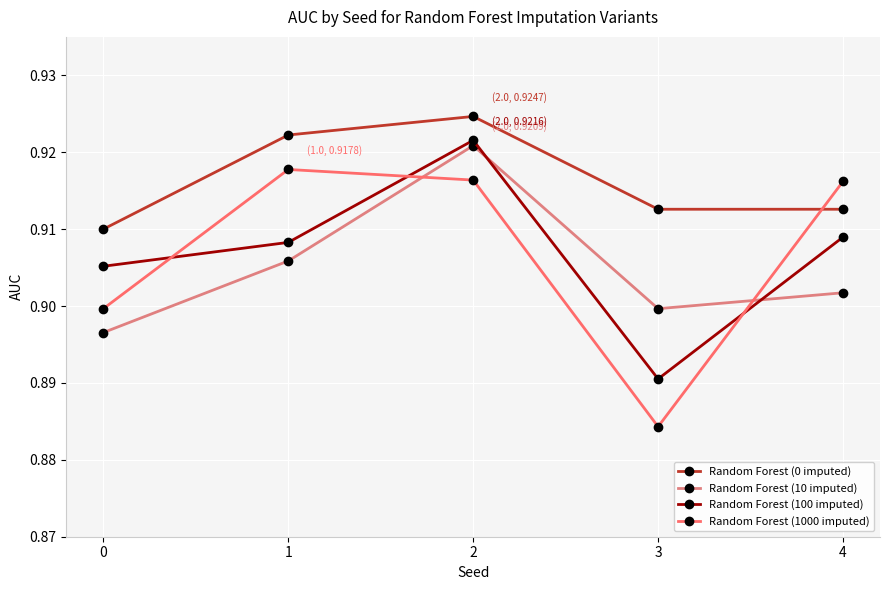

At which label is Random Forest (100 imputed) closest to 0?

3